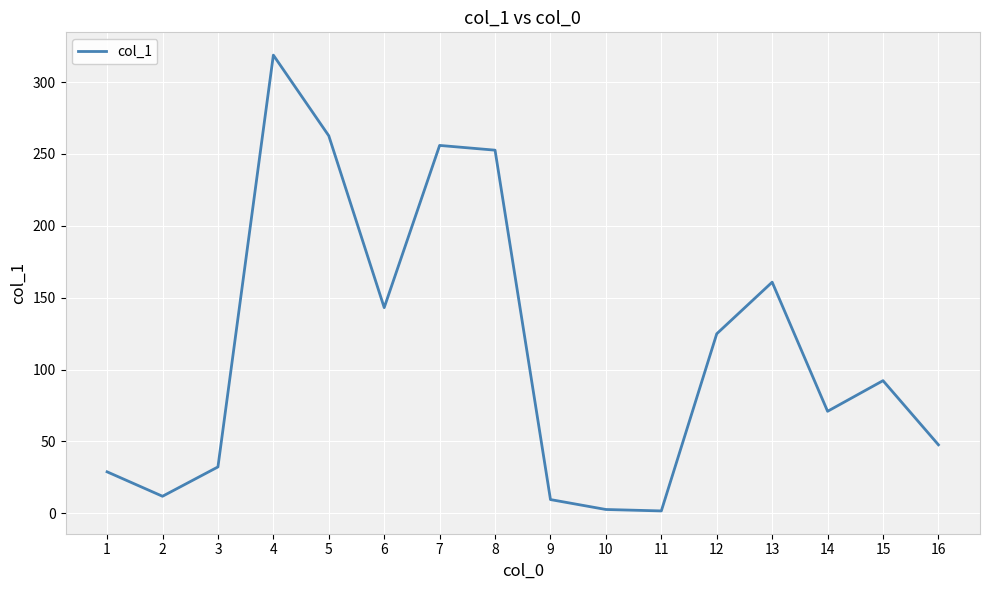

The value at 7 is 169.5. True or false?

False